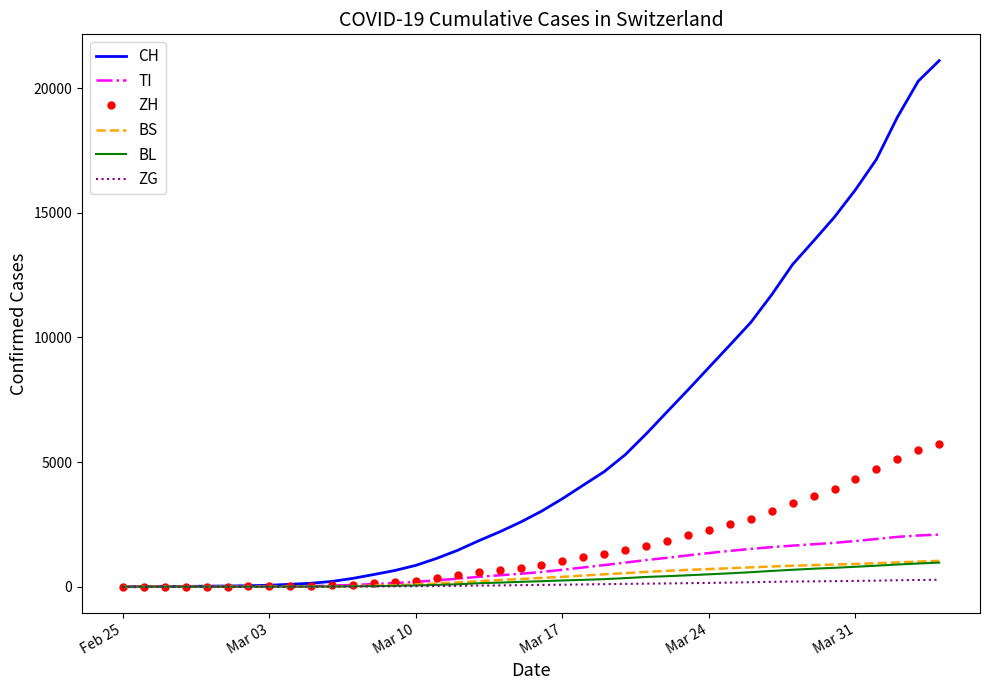

Which series has the largest range (max minus min)?

CH